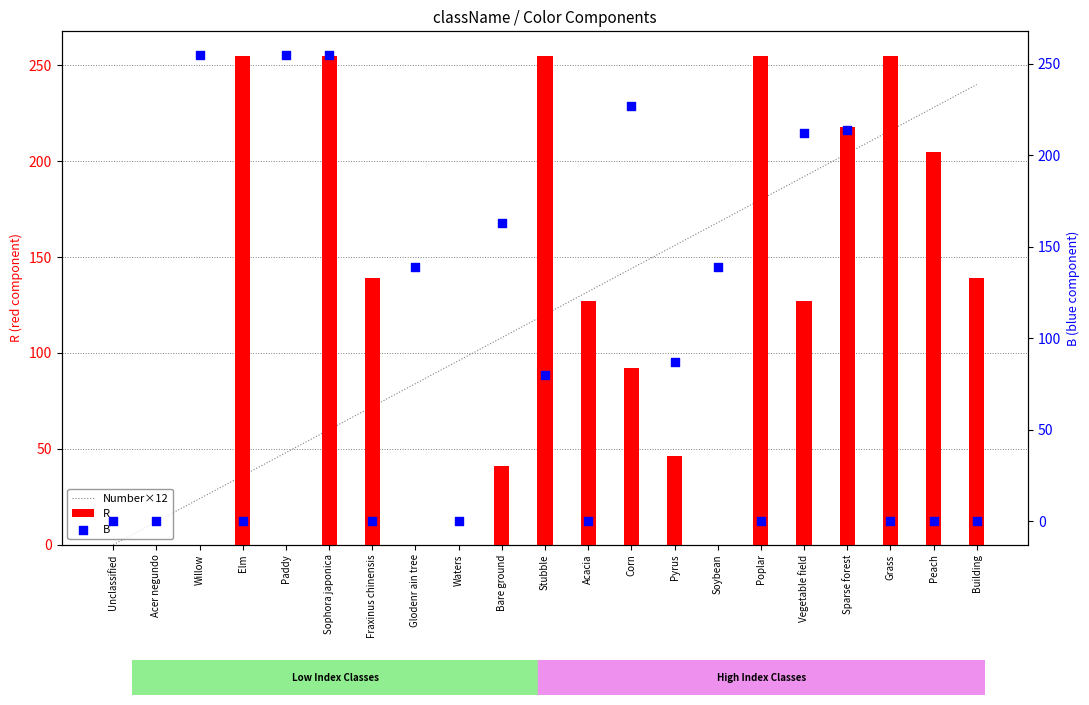

Which series has the largest total across all categories?

Number×12